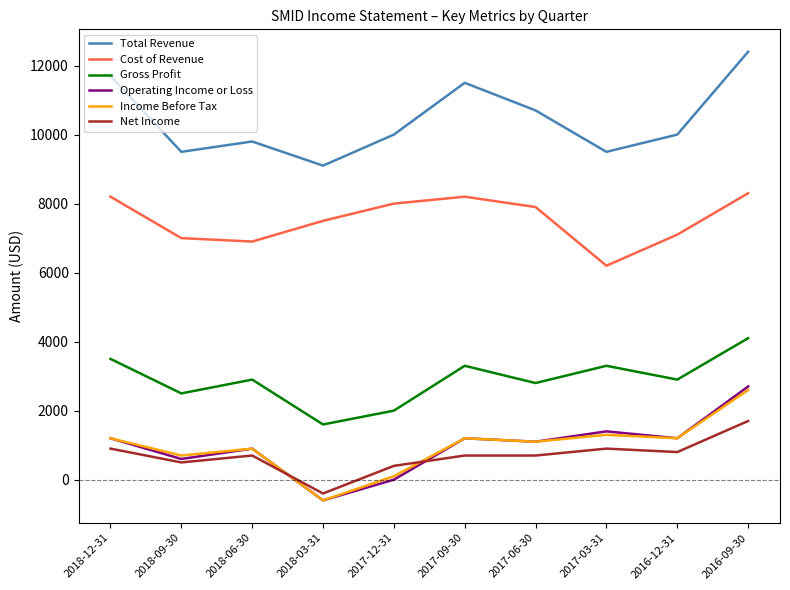

What is the minimum value for Income Before Tax?

-600